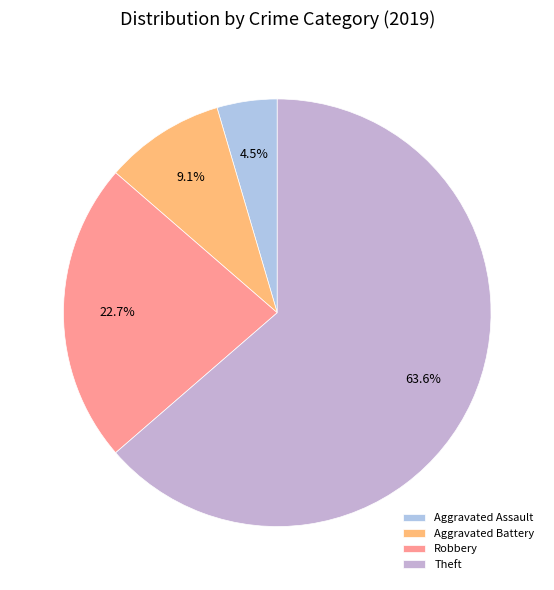

Is there a majority slice in this chart?

Yes